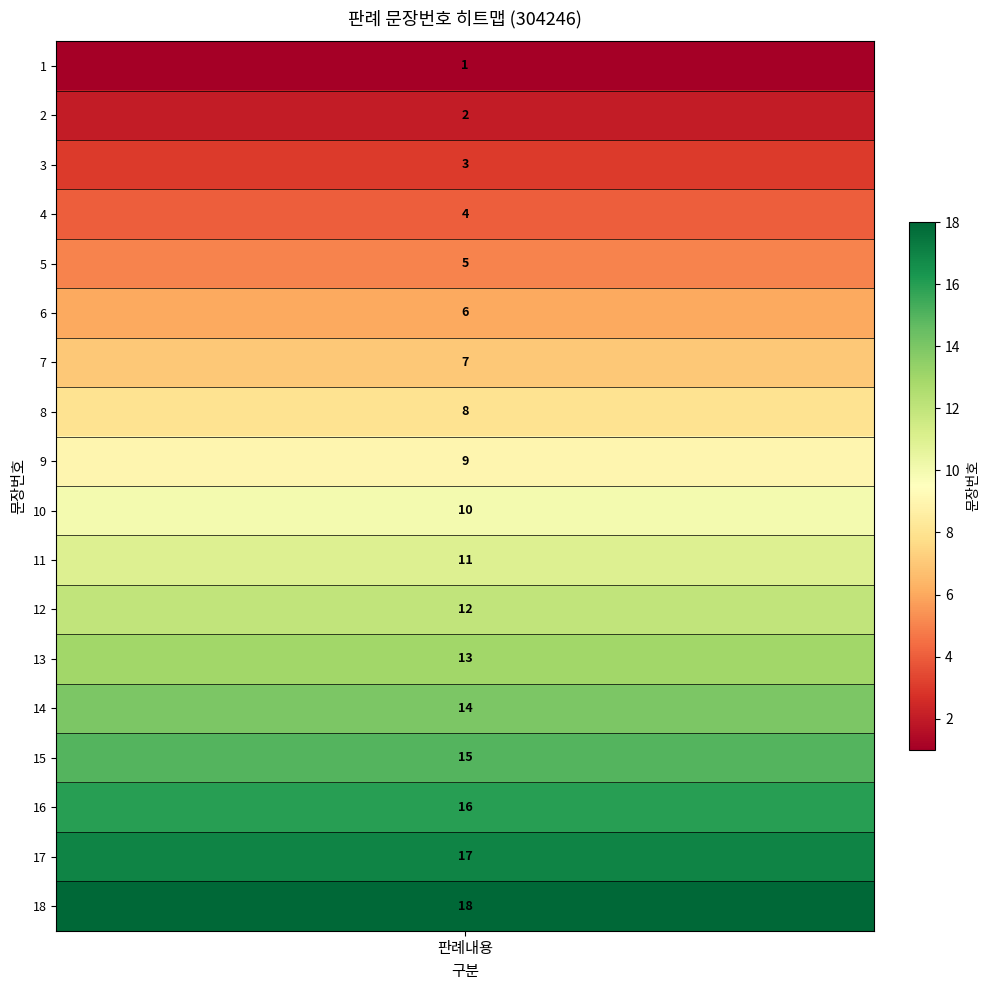

The chart shows a value of 2 at 1. True or false?

False